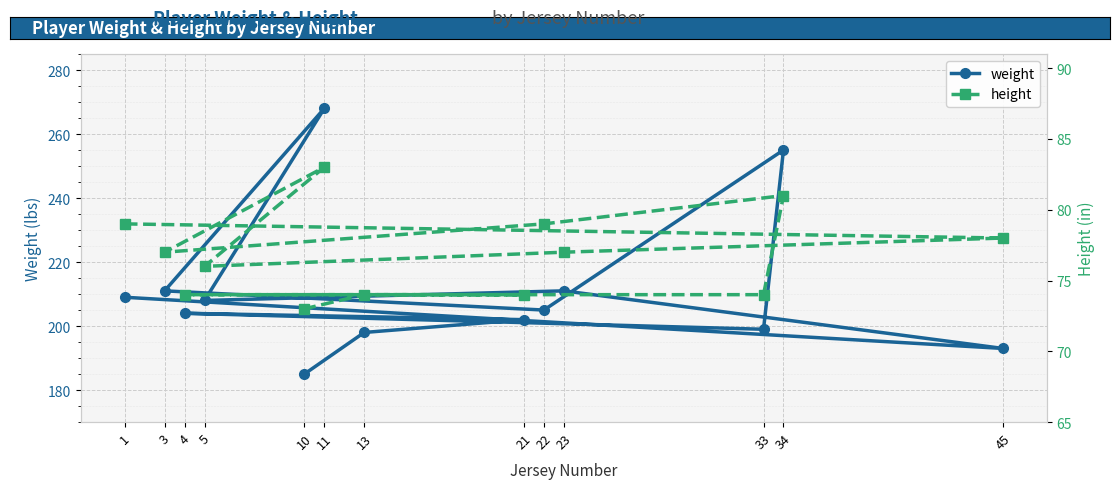

The weight series shows 107 at 1. True or false?

False